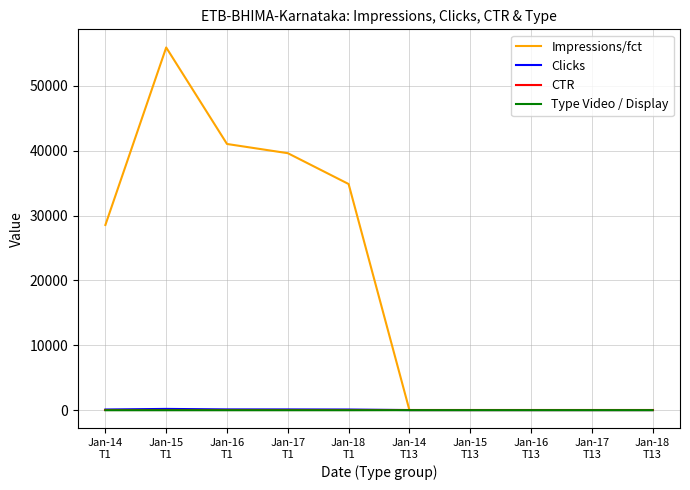

At how many categories does at least one series exceed 3806?

5